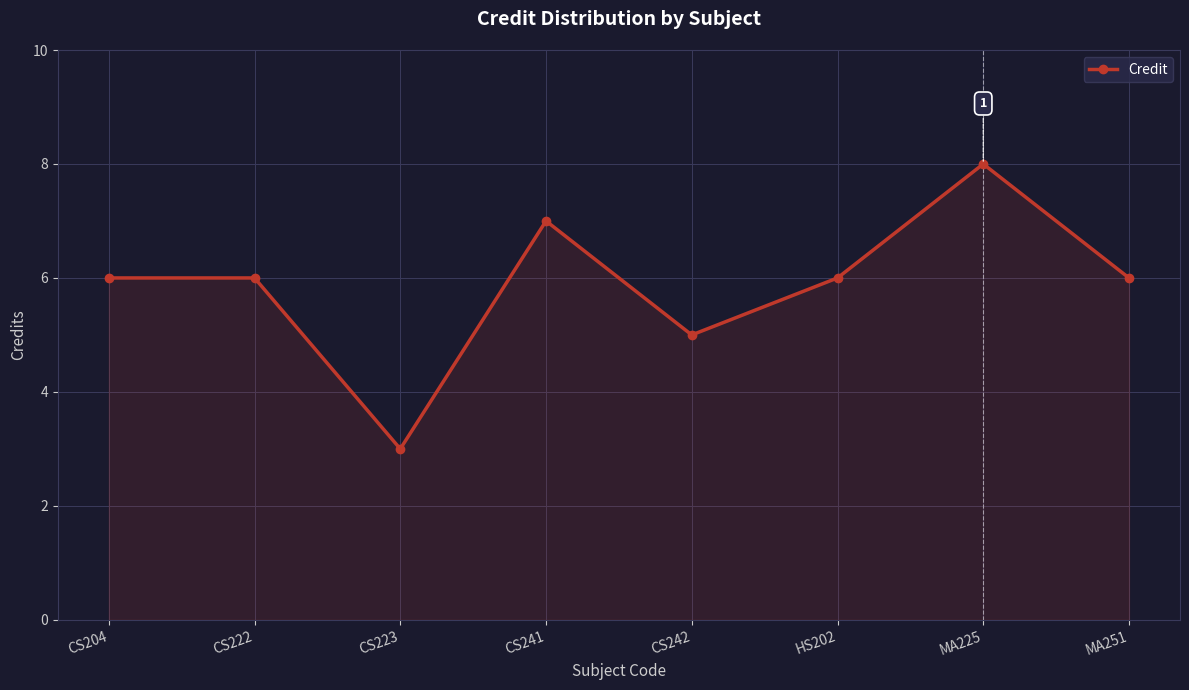

How many data points does each series have?

8